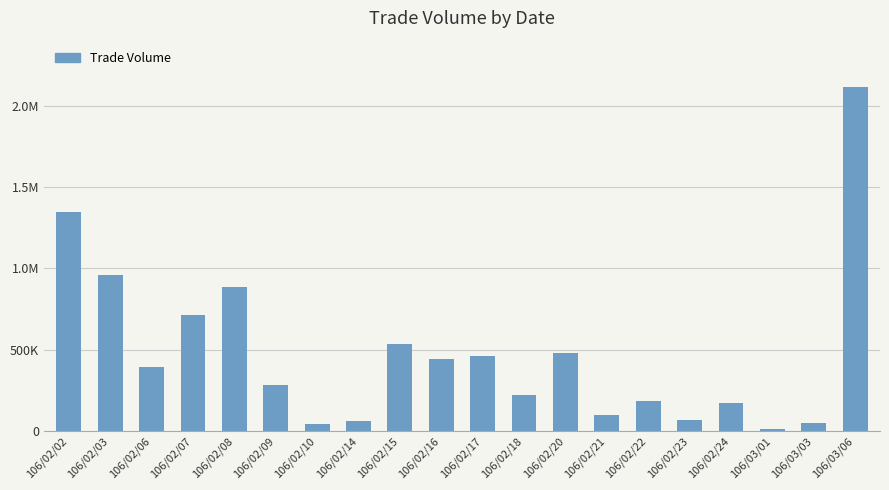

What is the greatest value displayed?

2117000